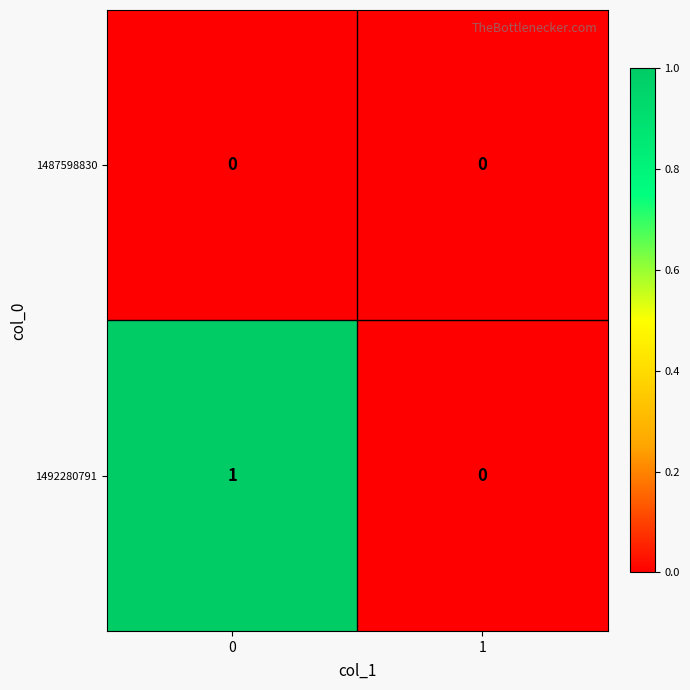

Count the number of categories in the chart.

2